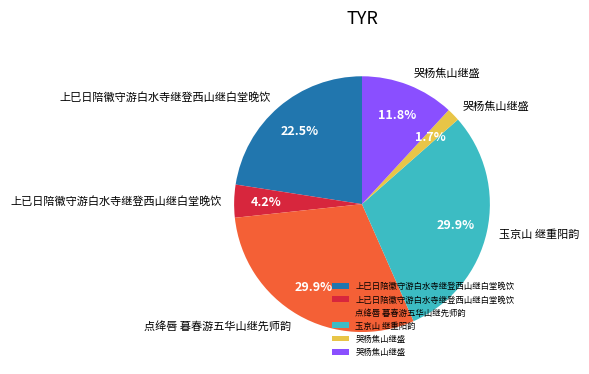

Is there any slice that represents more than half of the pie?

No